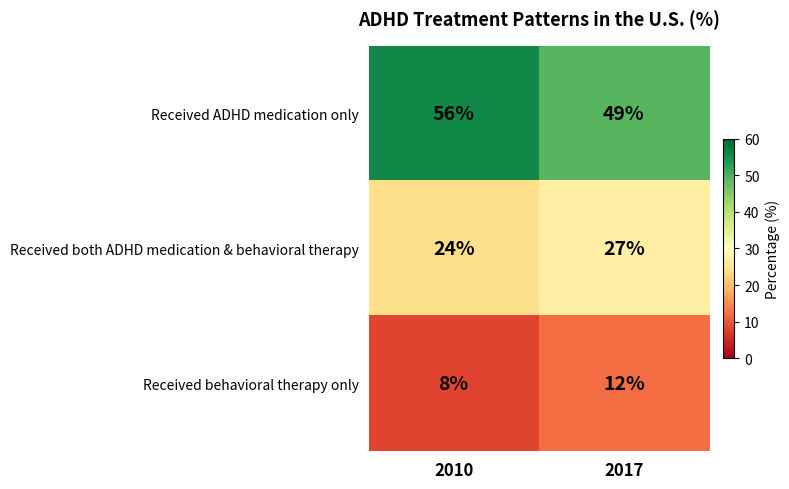

List the series in order of their overall mean, highest first.

Received ADHD medication only, Received both ADHD medication & behavioral therapy, Received behavioral therapy only